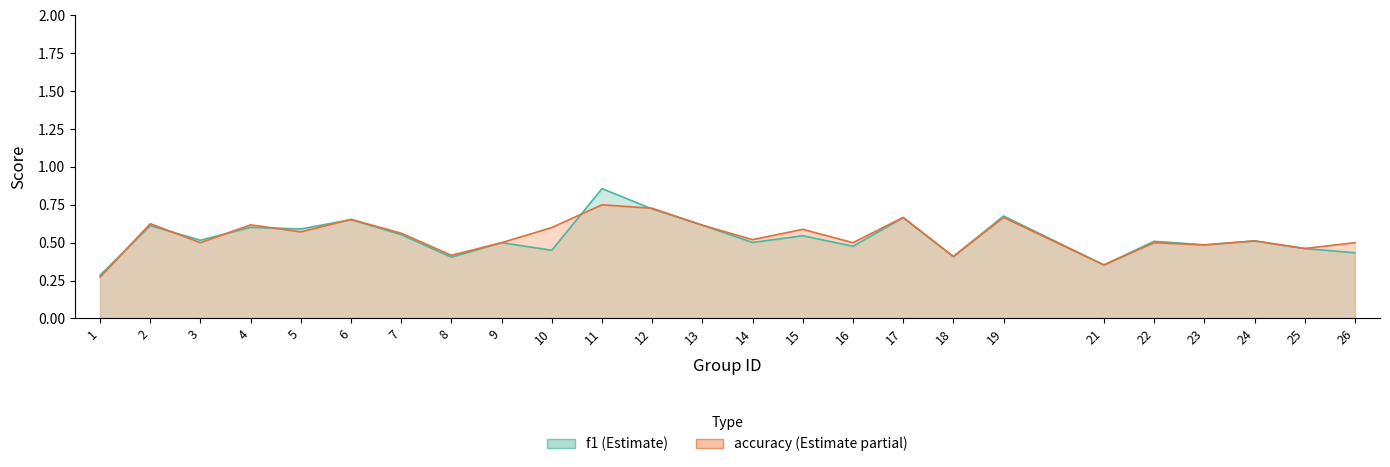

Between 2 and 22, which is larger?

2